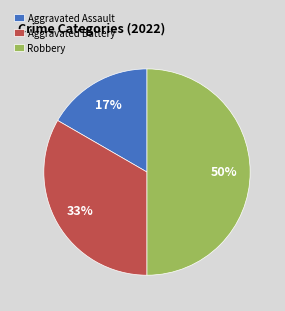

Does Aggravated Assault account for over 50% of the chart?

No